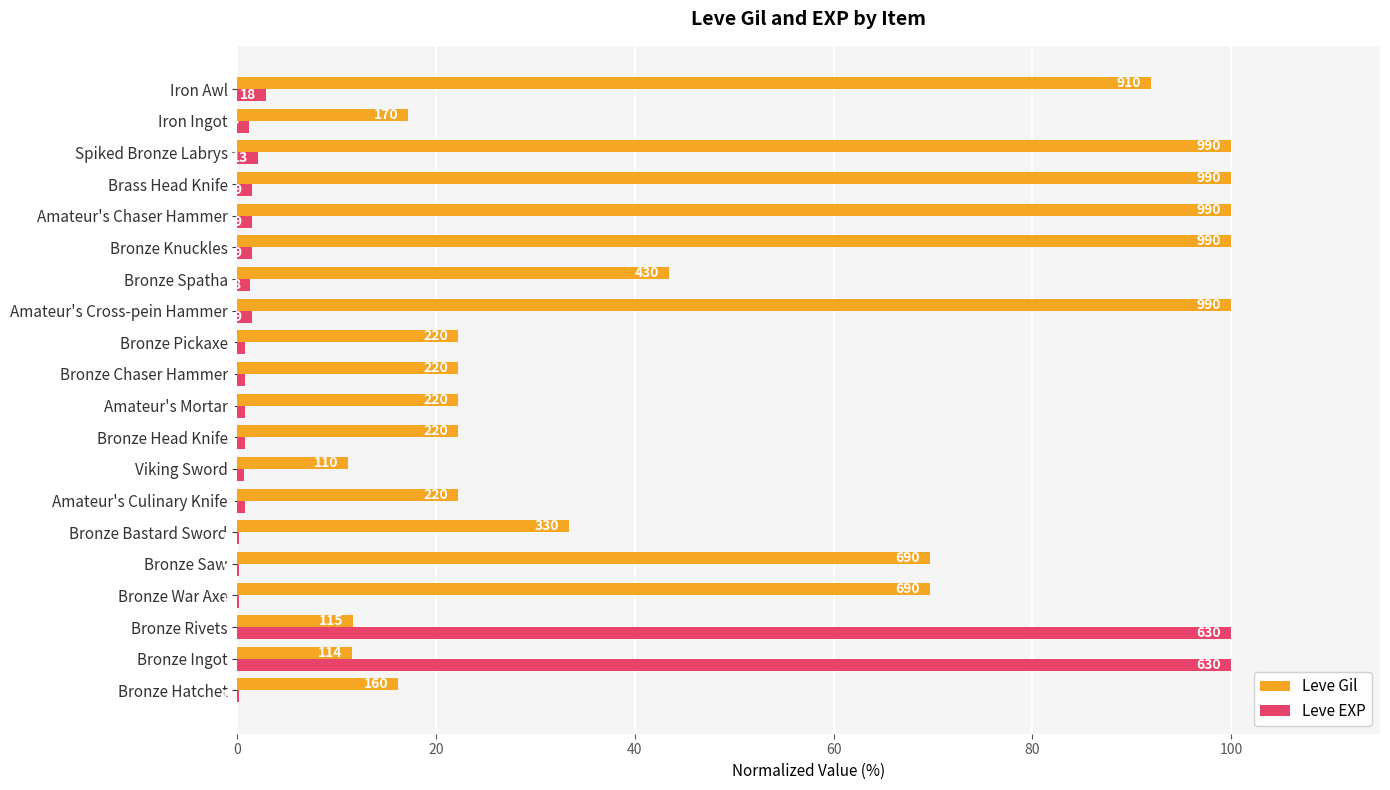

What are all the series names shown in the legend?

Leve Gil, Leve EXP